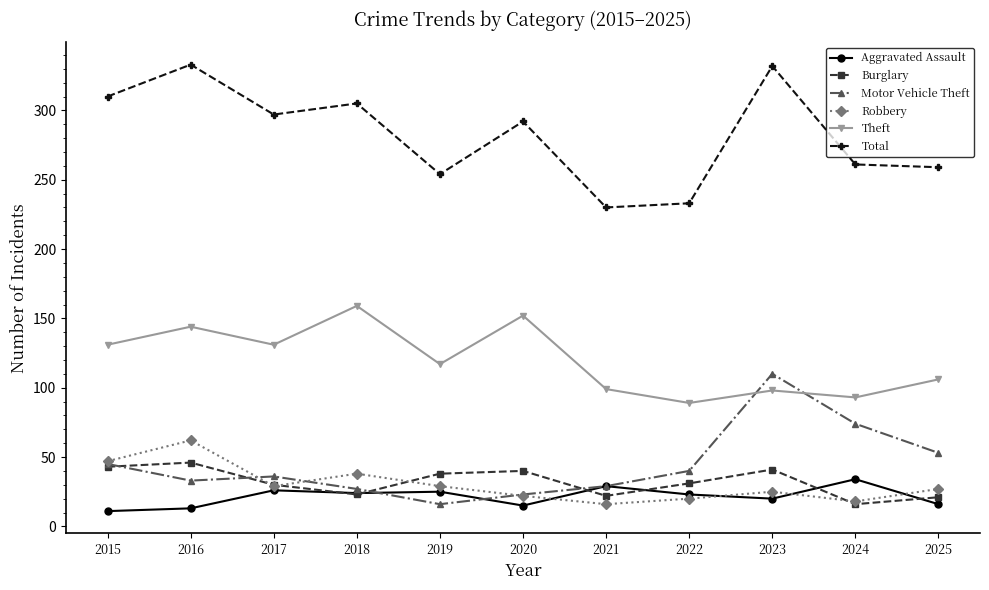

Which series has the largest total across all categories?

Total